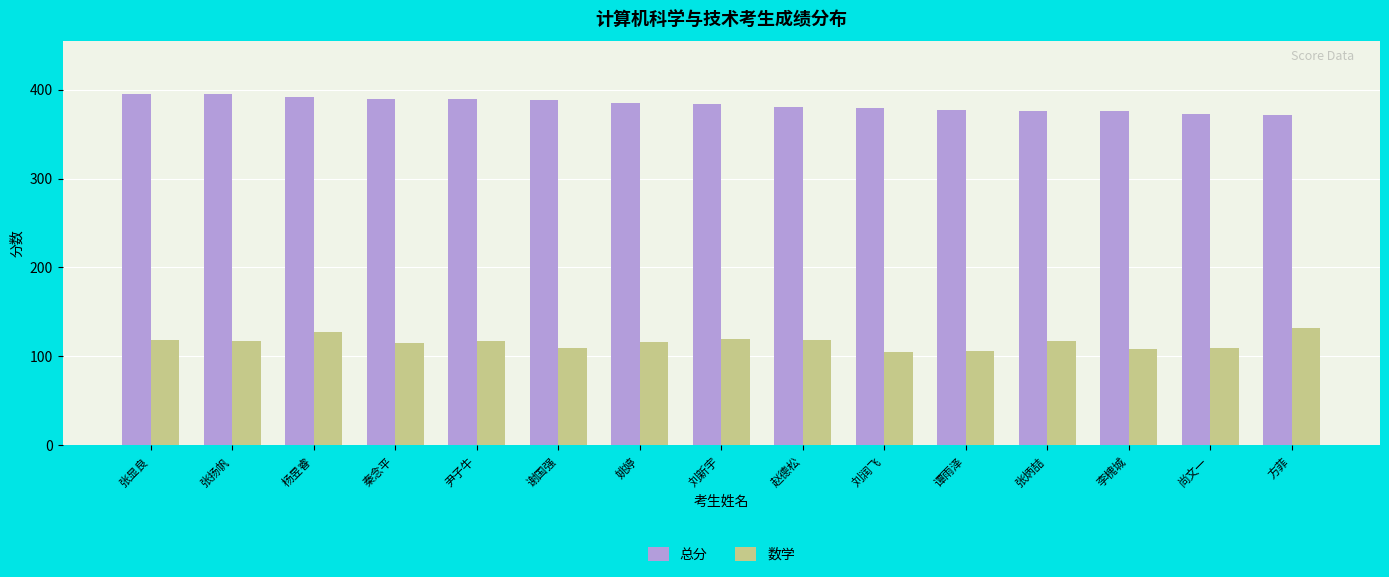

Is the value of 数学 at 张扬帆 greater than the value of 总分 at 尹子牛?

No